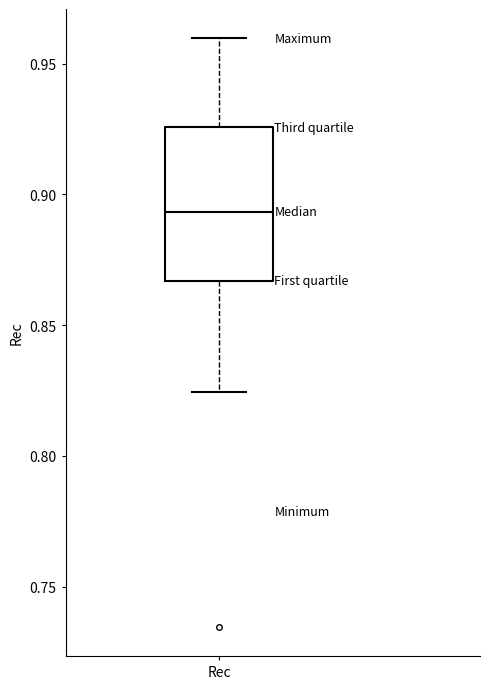

Transcribe this box plot: give where the median line is, the range the box spans, and where the two whiskers end, as read against the y-axis. The values are not printed on the chart, so give them approximately, as read against the axis.

median 0.895, box 0.865 to 0.925, whiskers 0.825 to 0.960